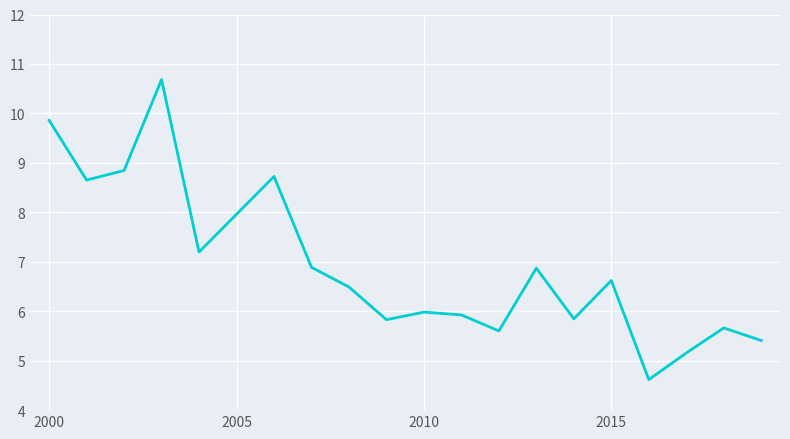

What is the difference between the maximum and minimum values?

6.1